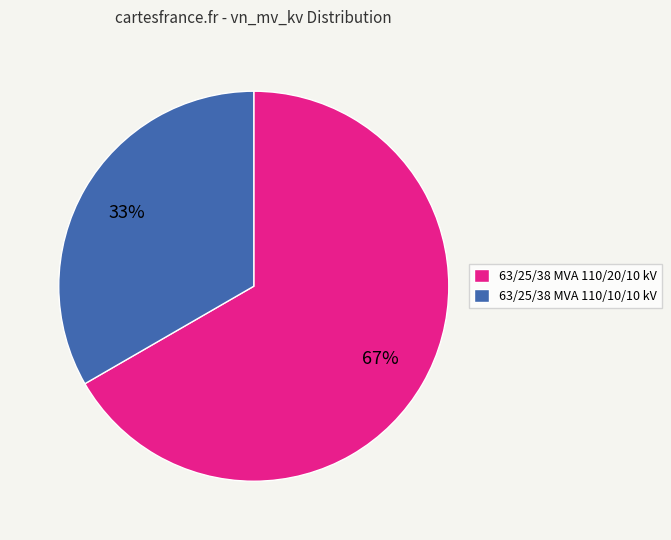

Which category accounts for the majority?

63/25/38 MVA 110/20/10 kV